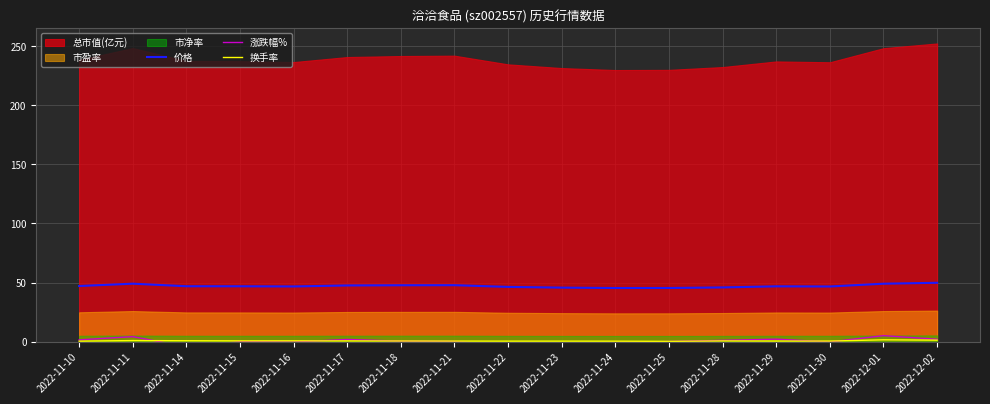

At which category does 换手率 reach its first local peak?

2022-11-11